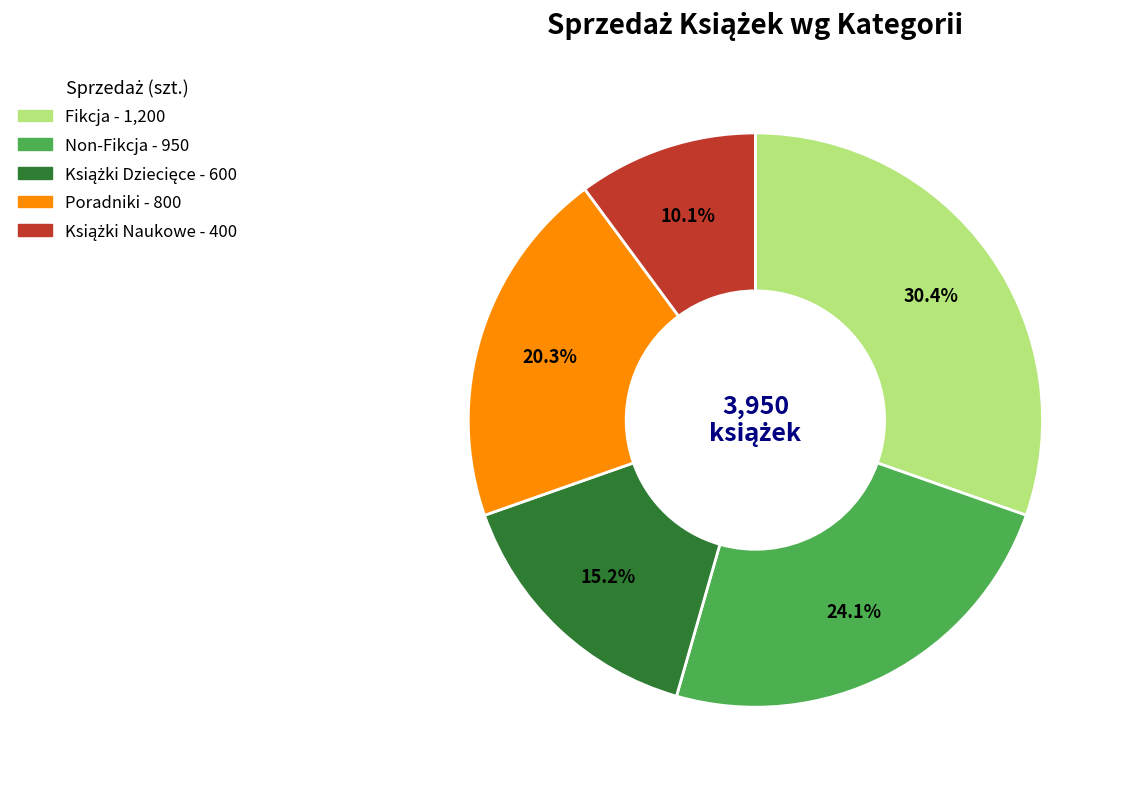

How many segments does this pie chart have?

5